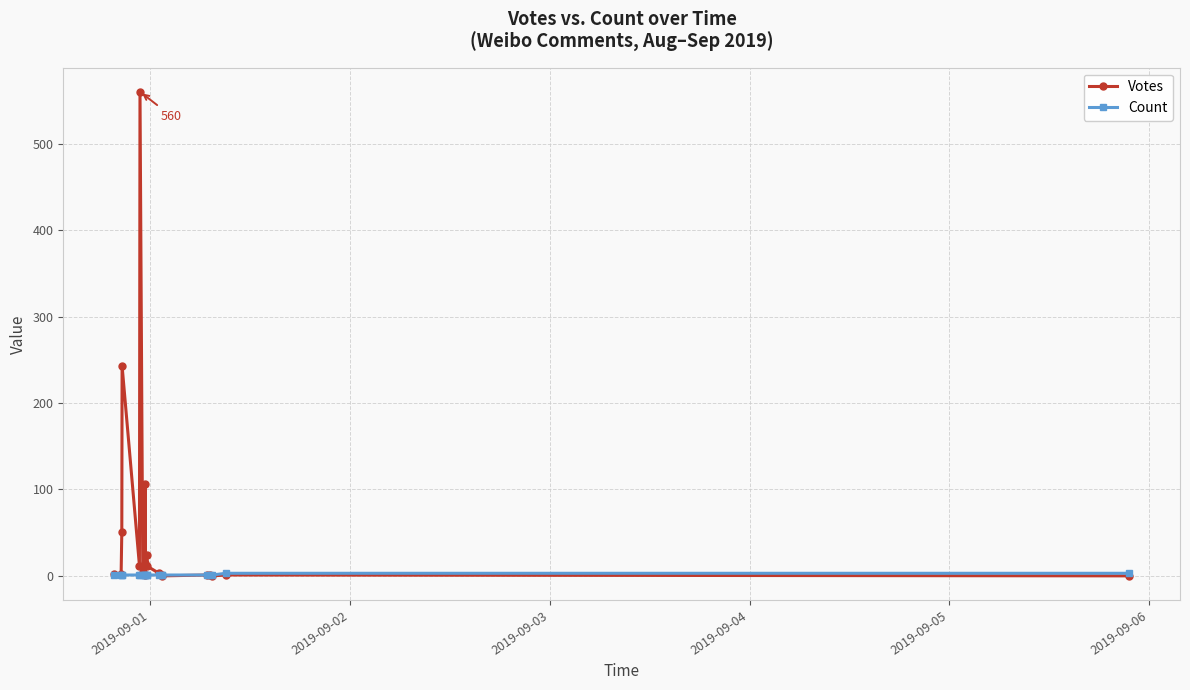

Which series has the largest total across all categories?

Votes